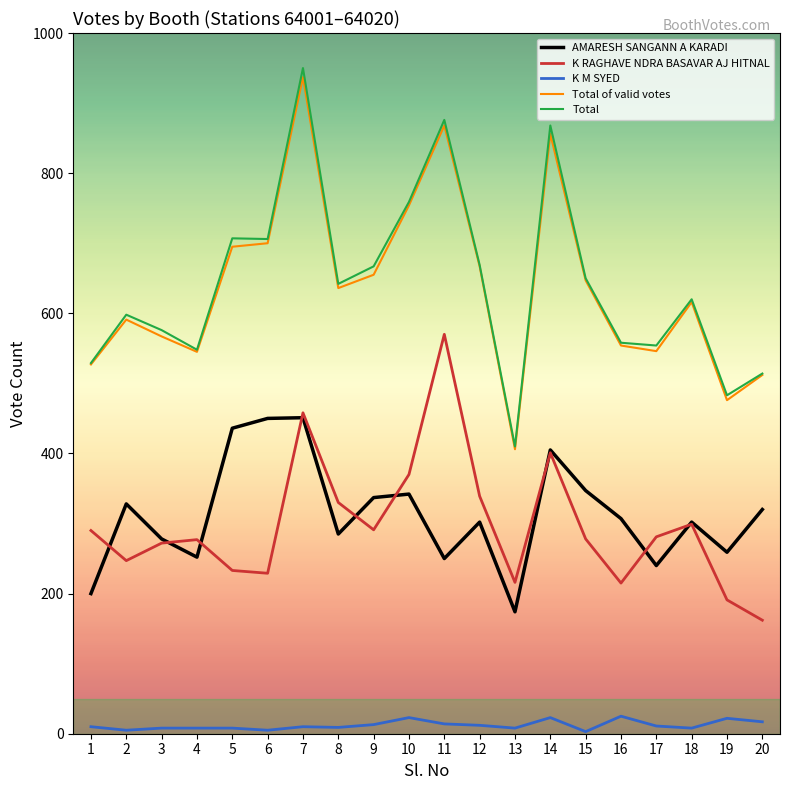

True or false: AMARESH SANGANN A KARADI and Total of valid votes cross at least once.

False